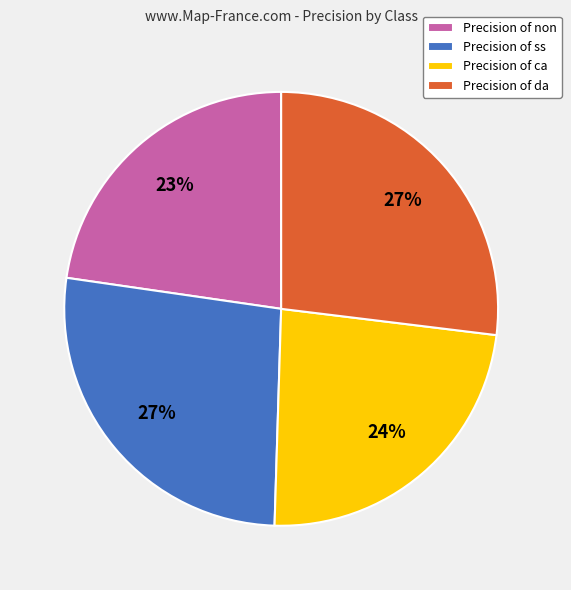

Which category has the smallest portion of the pie?

Precision of non